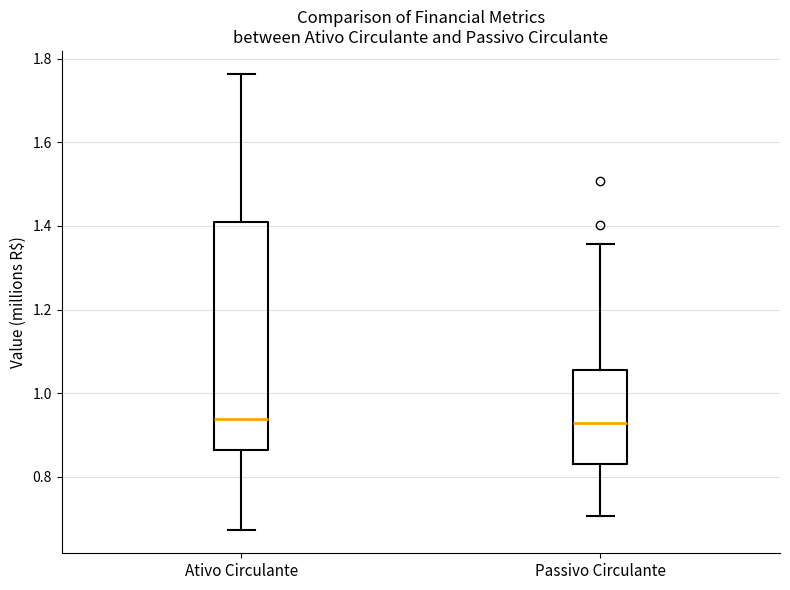

Reading left to right, read every box against the y-axis: the position of its median line, the range the box covers, and the ends of its whiskers. The values are not printed on the chart, so give them approximately, as read against the axis.

Ativo Circulante: median 0.94, box 0.86 to 1.40, whiskers 0.68 to 1.76
Passivo Circulante: median 0.92, box 0.82 to 1.06, whiskers 0.70 to 1.36